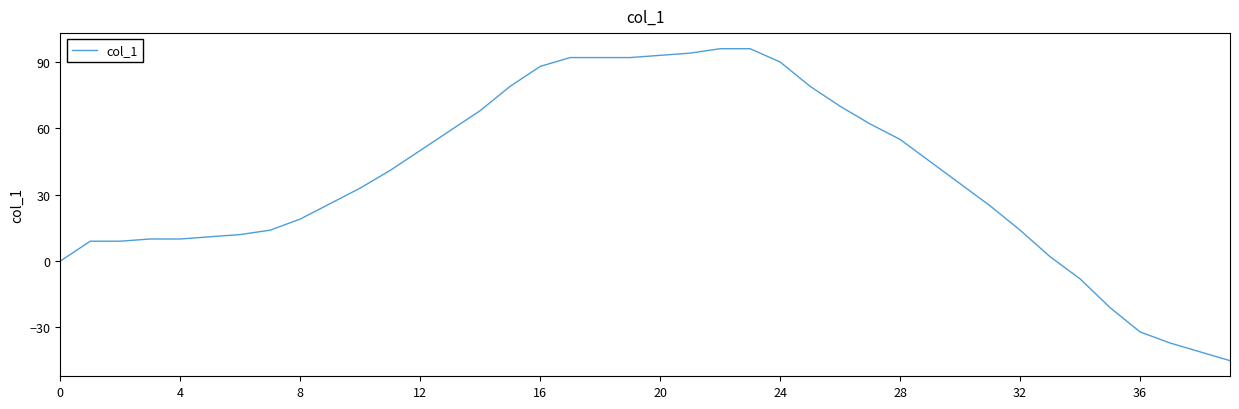

What is the greatest value displayed?

96